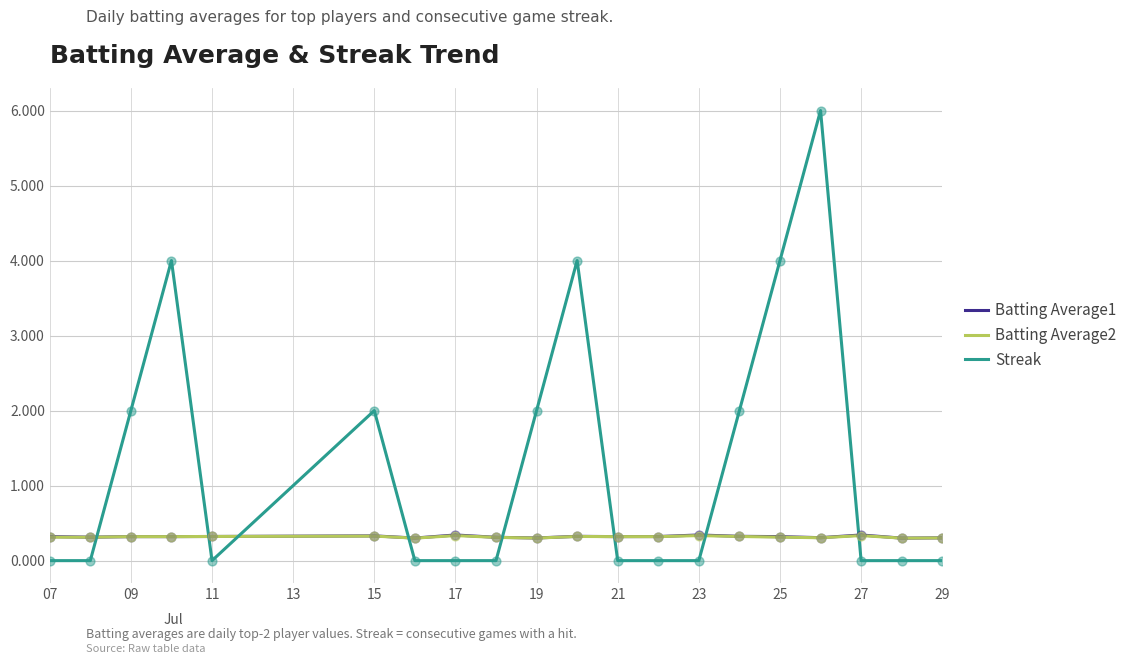

Which series has the largest range (max minus min)?

Streak